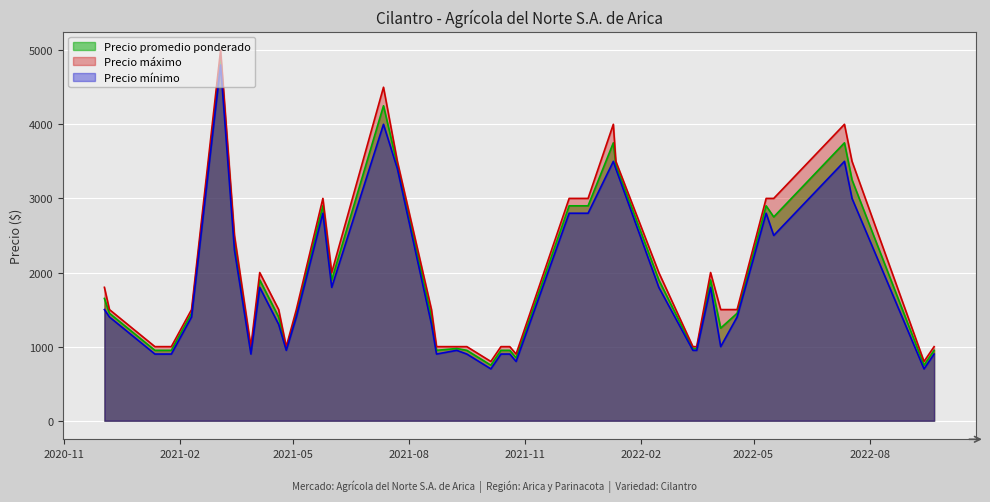

Is the value of Precio mínimo at 2020-12-03 greater than the value of Precio promedio ponderado at 2022-01-10?

No